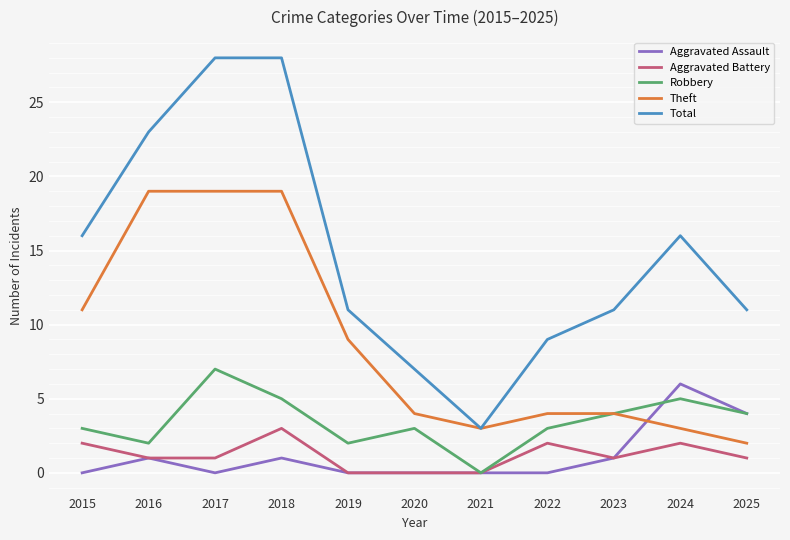

At which label does Total reach its minimum?

2021